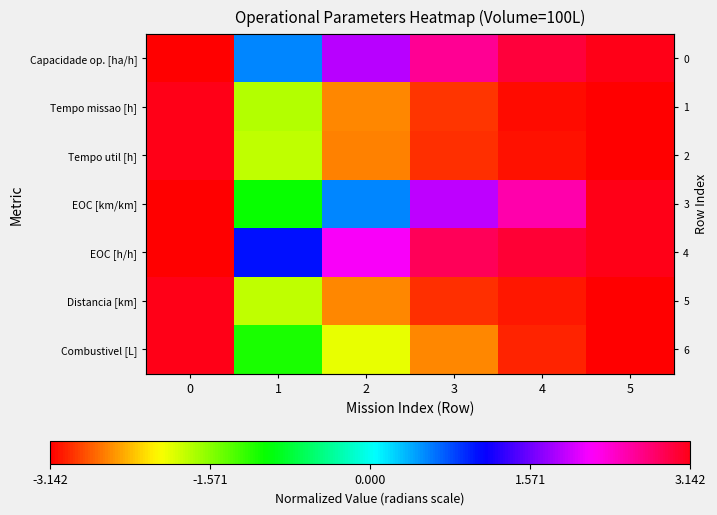

How many values in Tempo missao [h] are above zero?

1